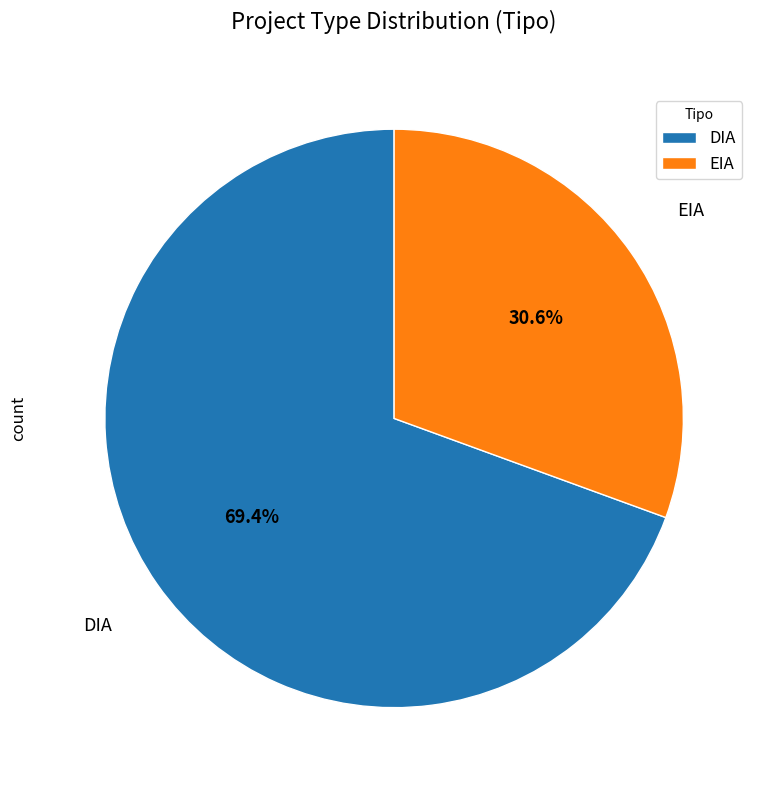

To the nearest percent, what portion does DIA represent?

69%